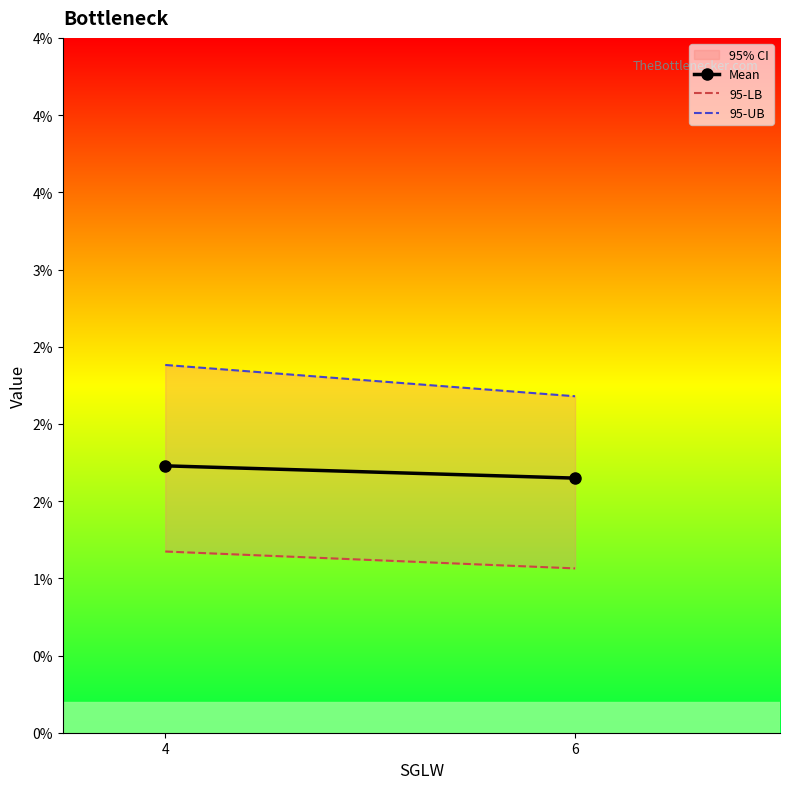

At which category does the chart reach its peak across all series?

4